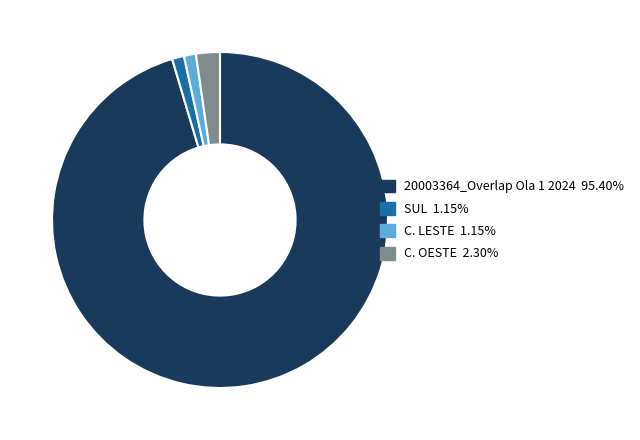

The SUL slice represents 11% of the pie. True or false?

False